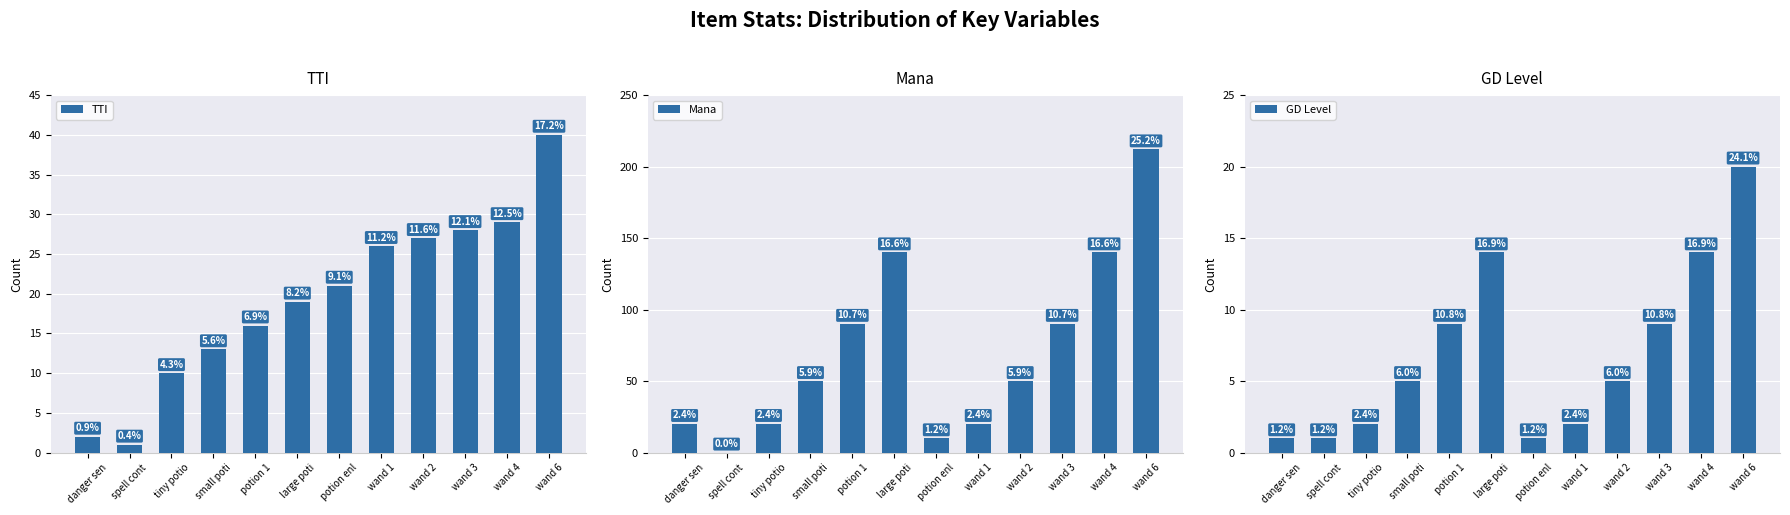

What is the minimum value for GD Level?

1